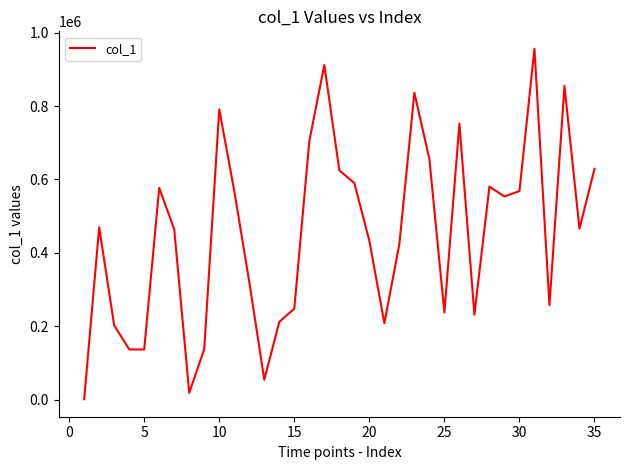

Does the chart display data point markers on the line(s)?

No